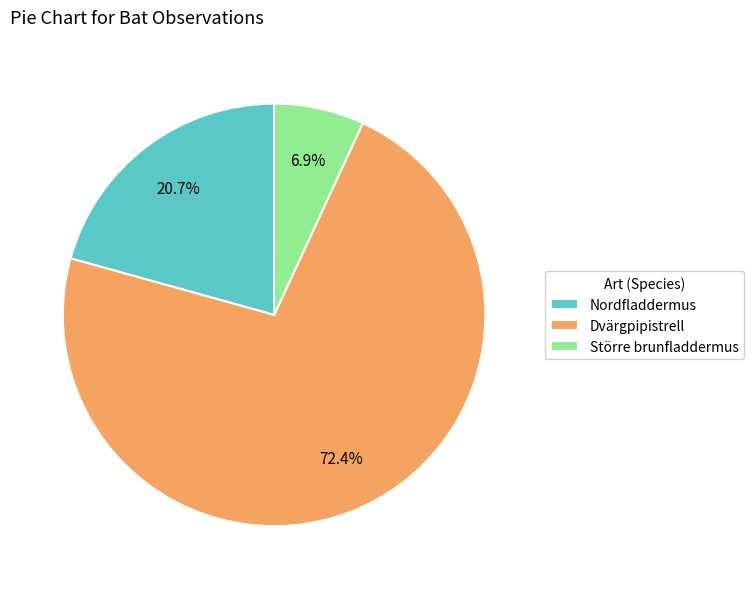

Is Större brunfladdermus the majority of the pie?

No